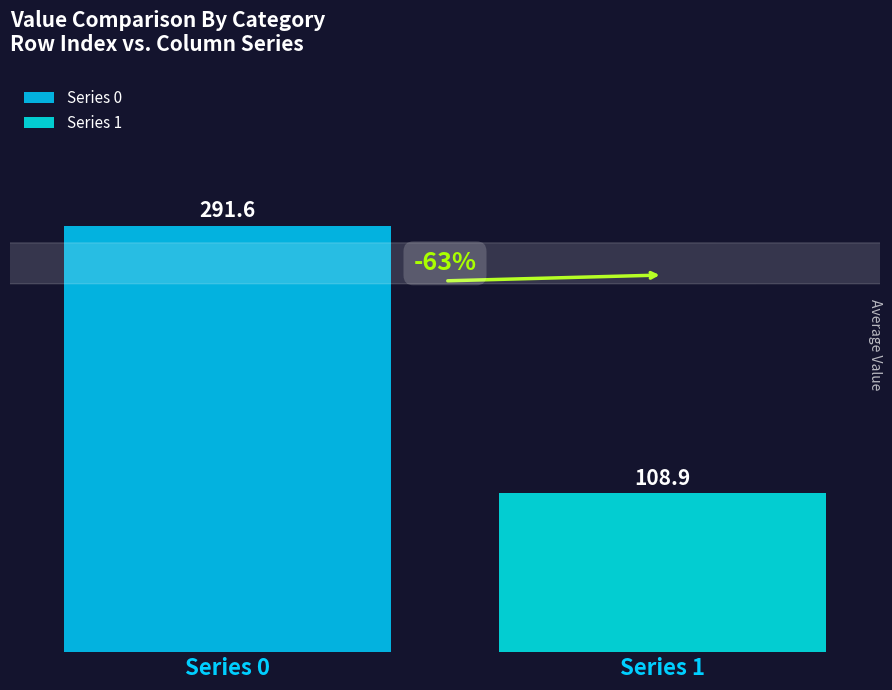

What are all the series names shown in the legend?

Series 0, Series 1